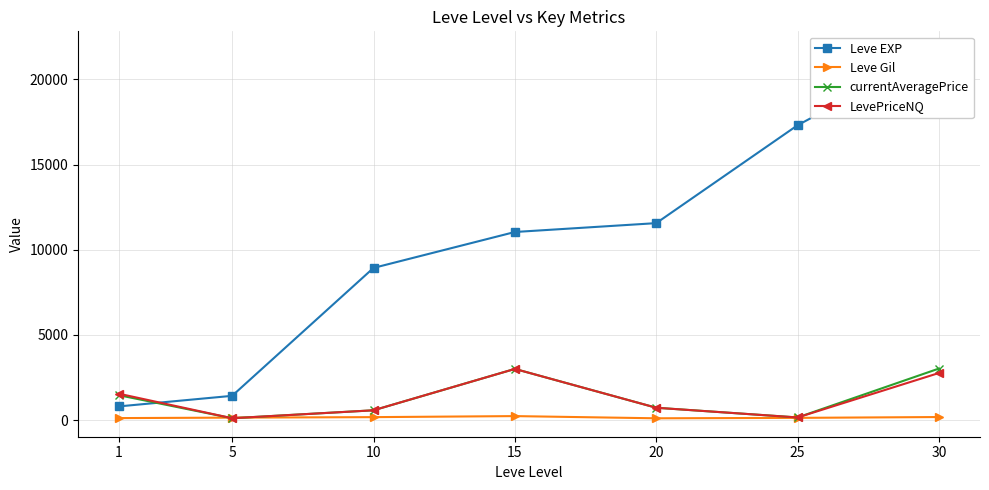

True or false: Leve EXP has a value of 8930.0 at 10.

True